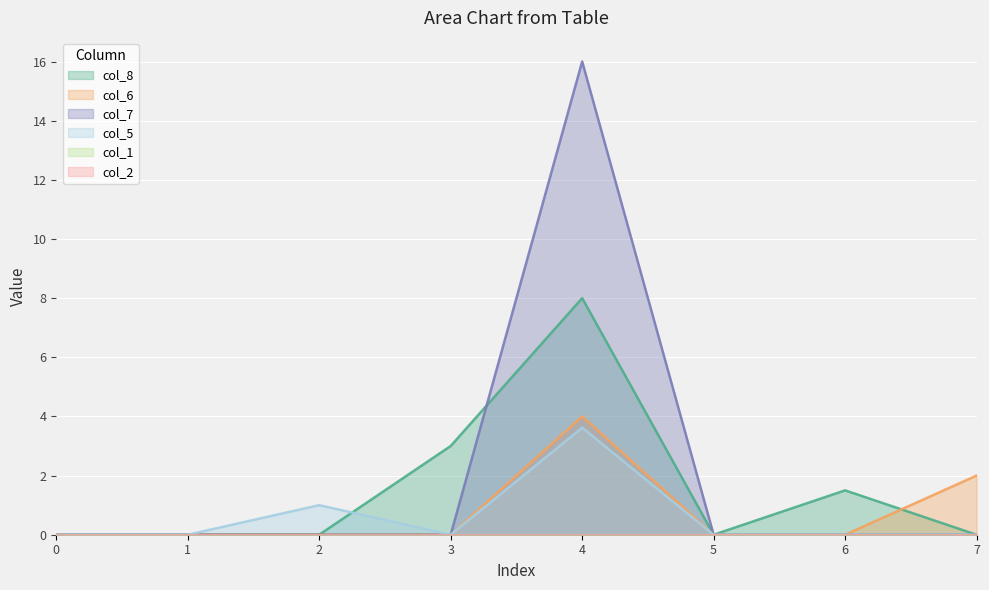

Is it true that col_6 equals -2.3 at 3?

False